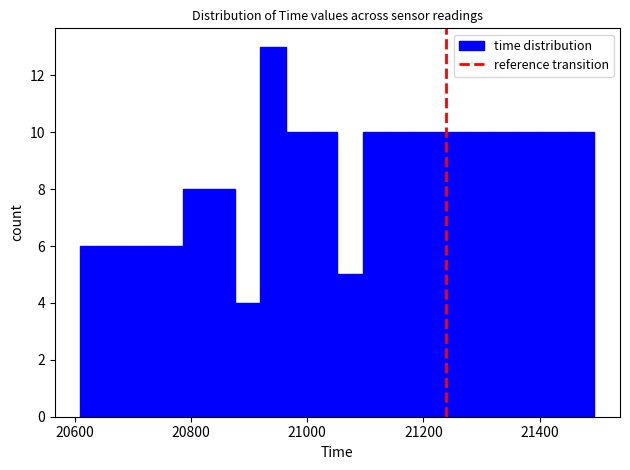

Read against the x-axis, roughly where is the centre of the tallest bar?

20940